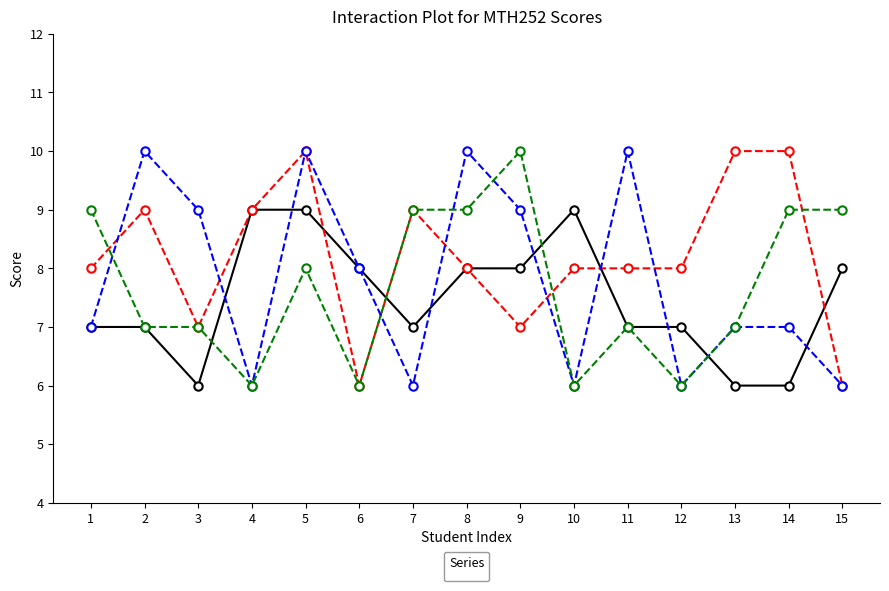

At which category does _4 reach its first local valley?

4